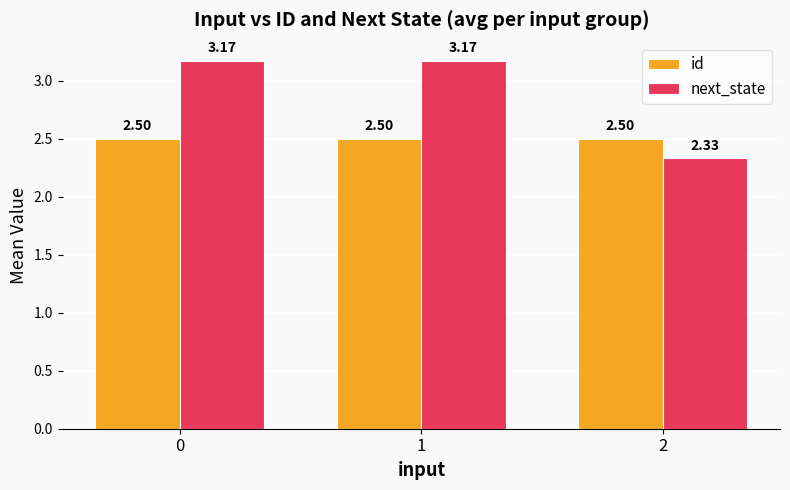

What is the sum of the id values at 1 and 0?

5.0